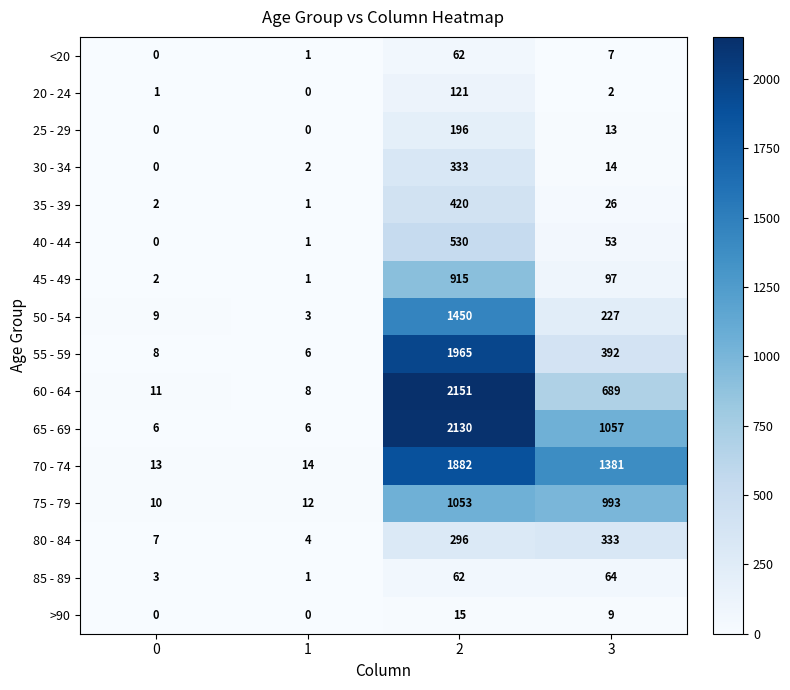

Where is >90 nearest to the value 7?

3